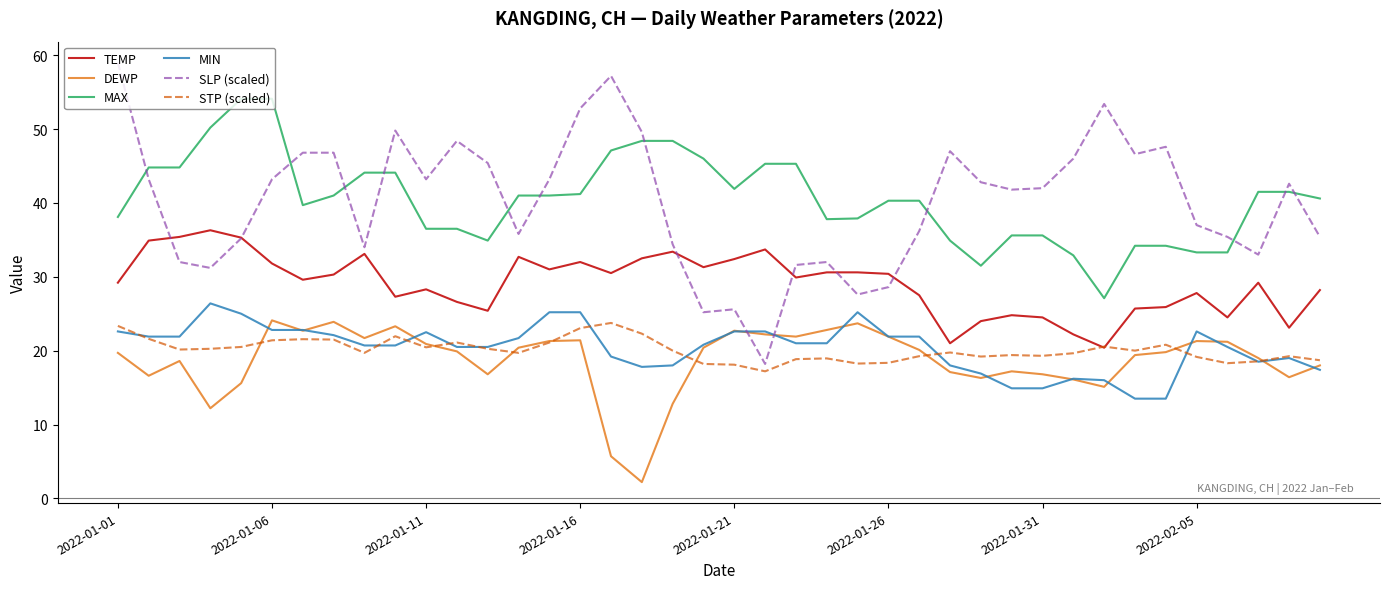

What is the greatest value displayed?

59.0